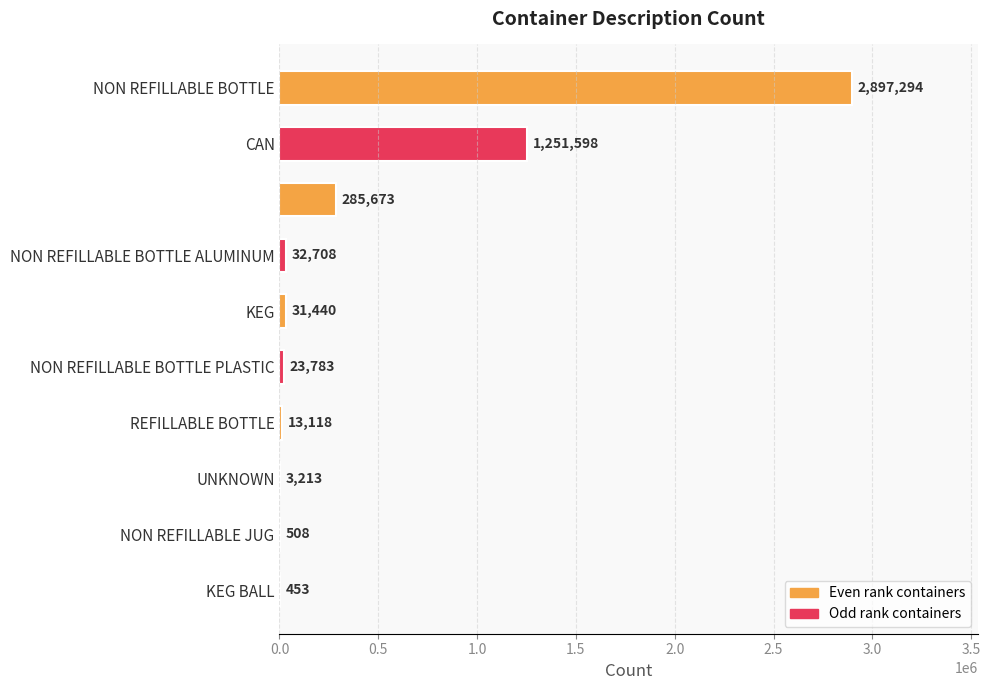

What is the greatest value displayed?

2897294